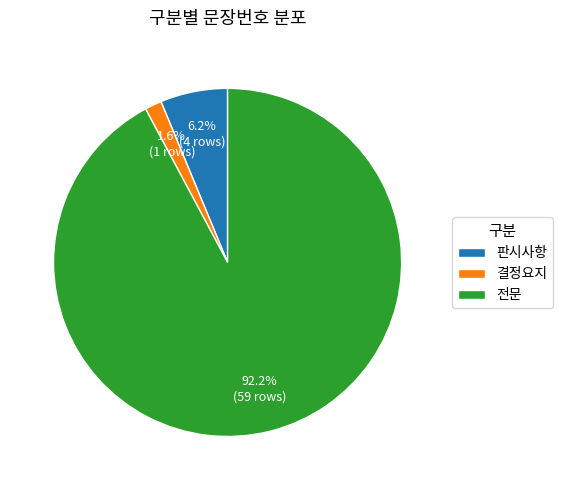

Is there a majority slice in this chart?

Yes